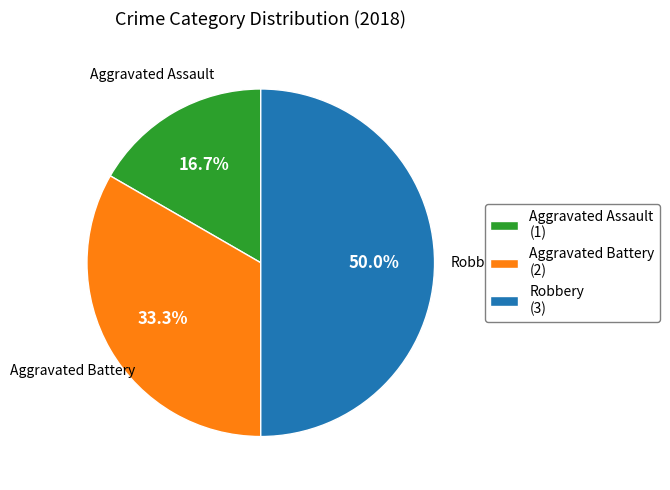

Does Aggravated Battery (2) represent more than half of the total?

No